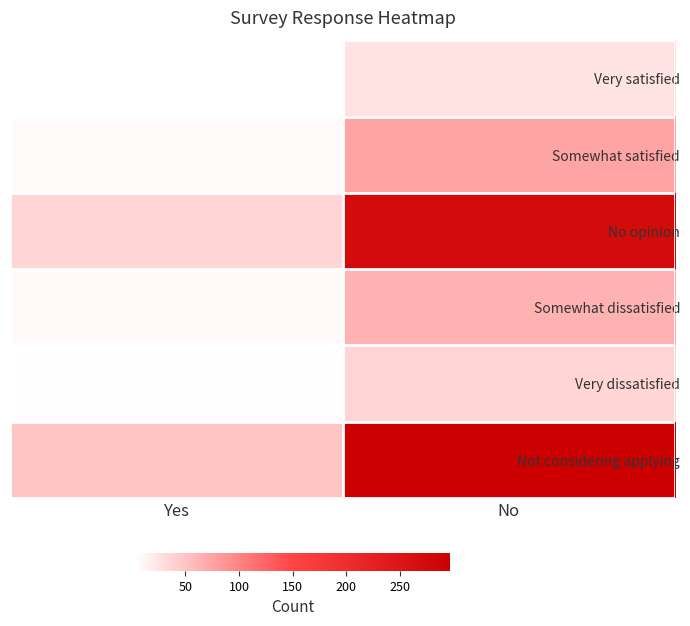

Which has a higher value, No or Yes?

No